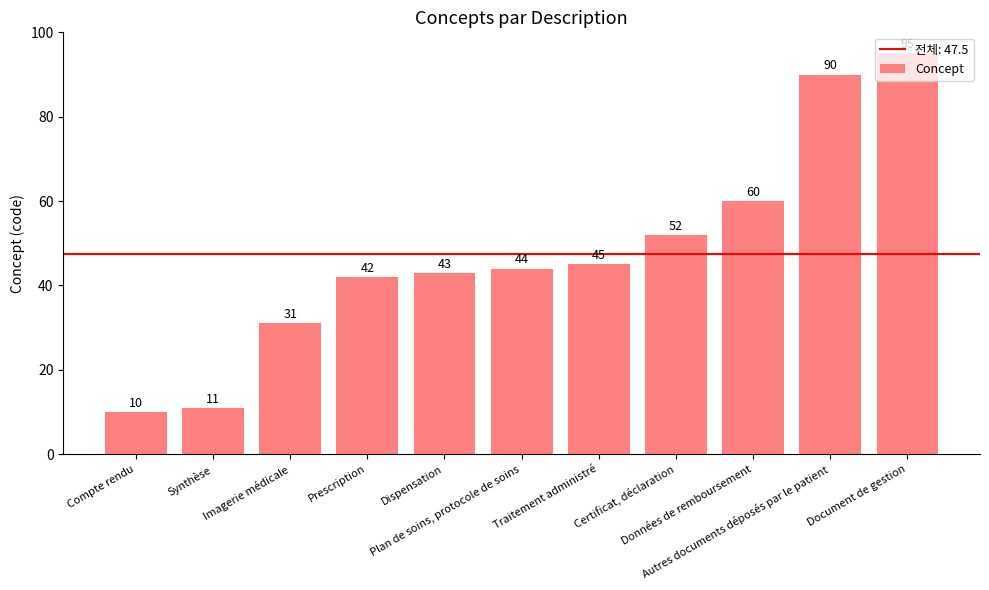

What is the approximate value at Certificat, déclaration, to the nearest 10?

50